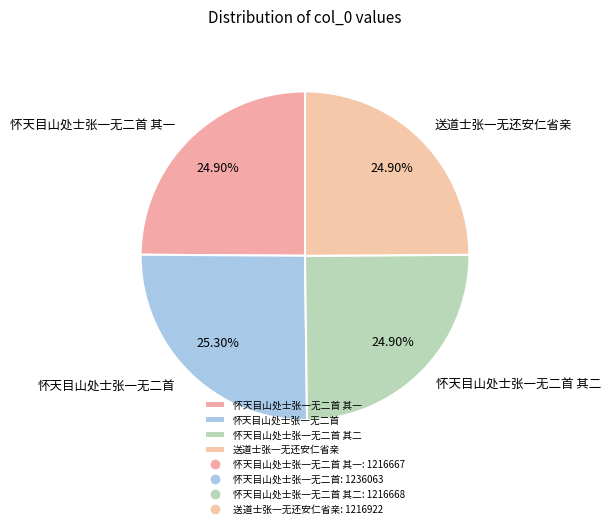

Does 怀天目山处士张一无二首 其二 account for over 50% of the chart?

No